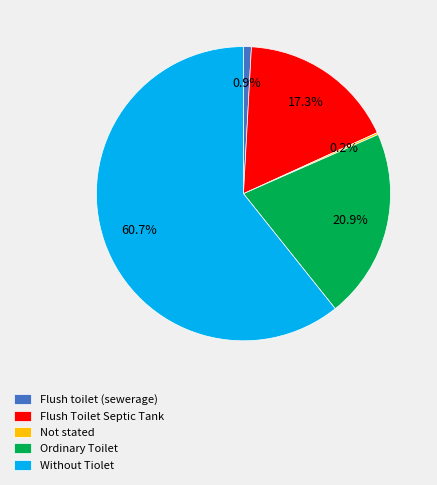

What percentage do Without Tiolet and Flush Toilet Septic Tank together represent?

78.0%